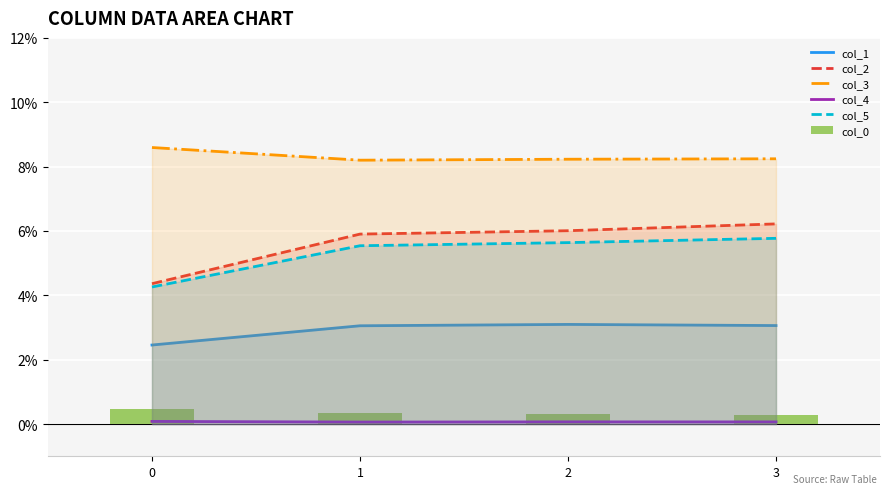

Reading left to right, list all the values displayed in this chart.

col_1: 0.0	0.0	0.0	0.0
col_2: 0.0	0.1	0.1	0.1
col_3: 0.1	0.1	0.1	0.1
col_4: 0.0	0.0	0.0	0.0
col_5: 0.0	0.1	0.1	0.1
col_0: 0.0	0.0	0.0	0.0